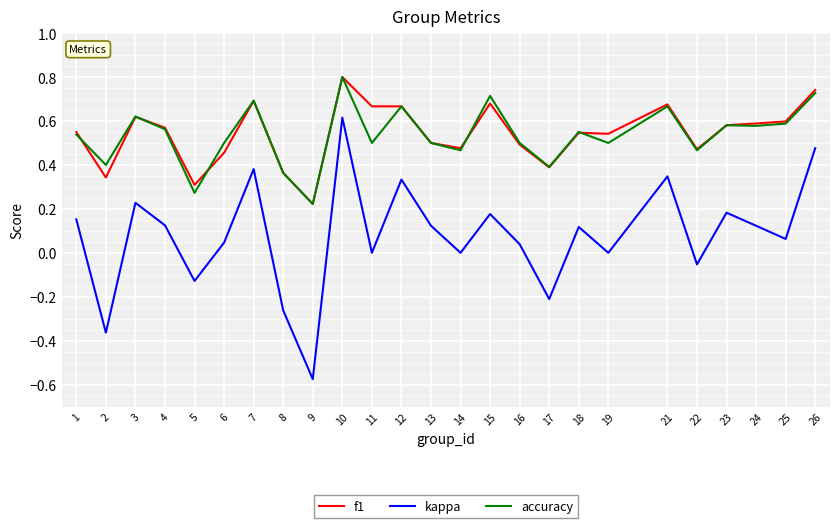

At which category is the sum across all series the highest?

10